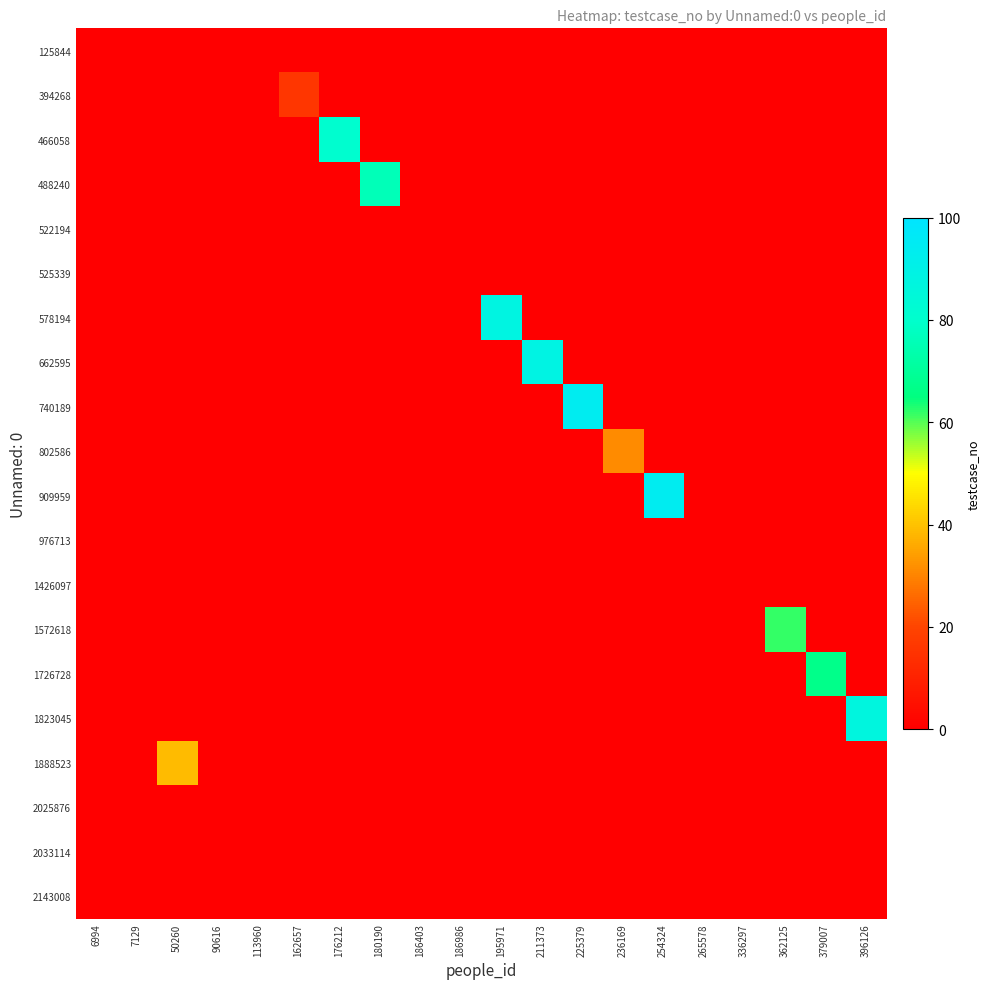

At which category does the chart reach its peak across all series?

225379